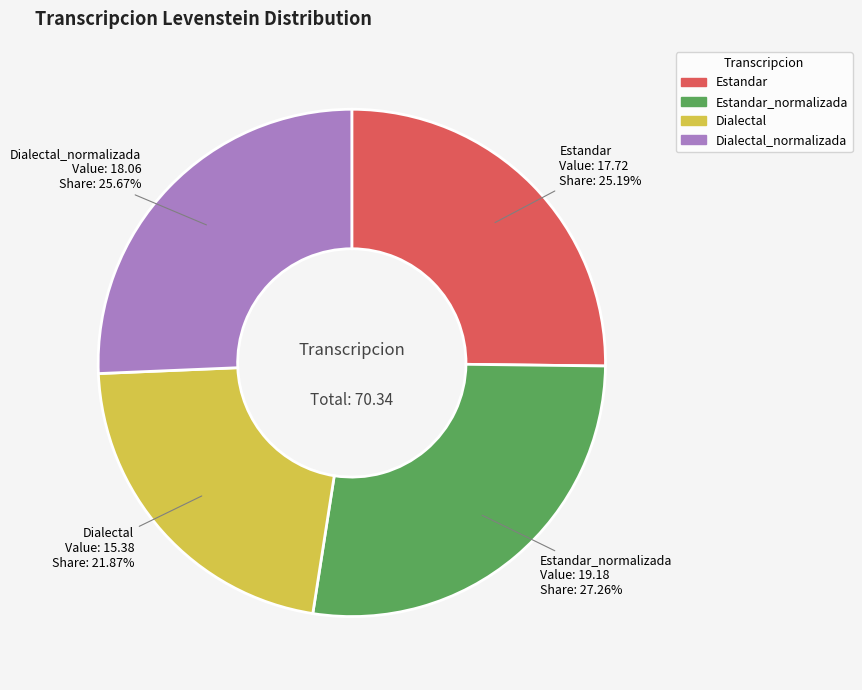

How many segments does this pie chart have?

4